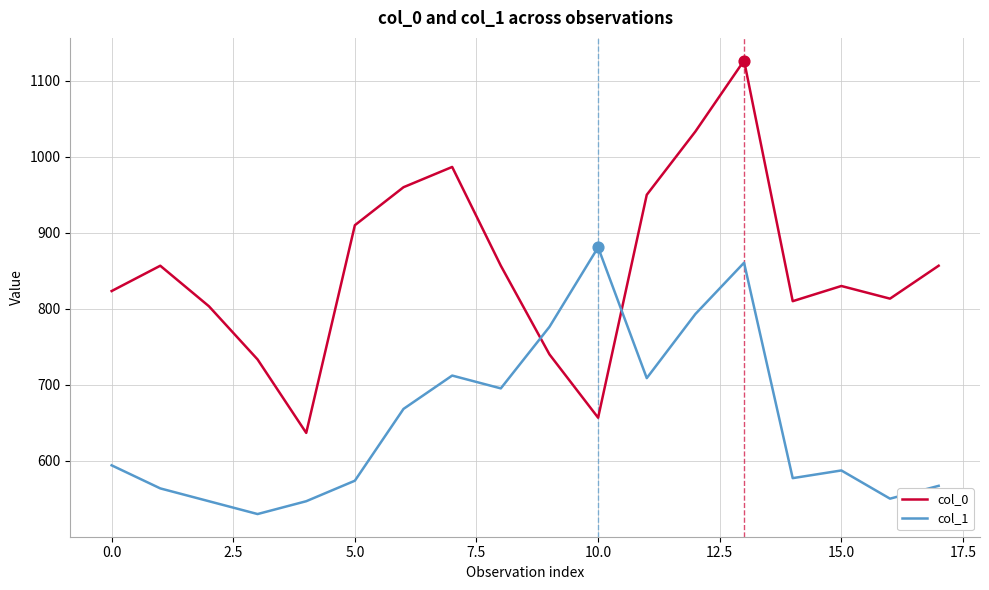

What are all the series names shown in the legend?

col_0, col_1